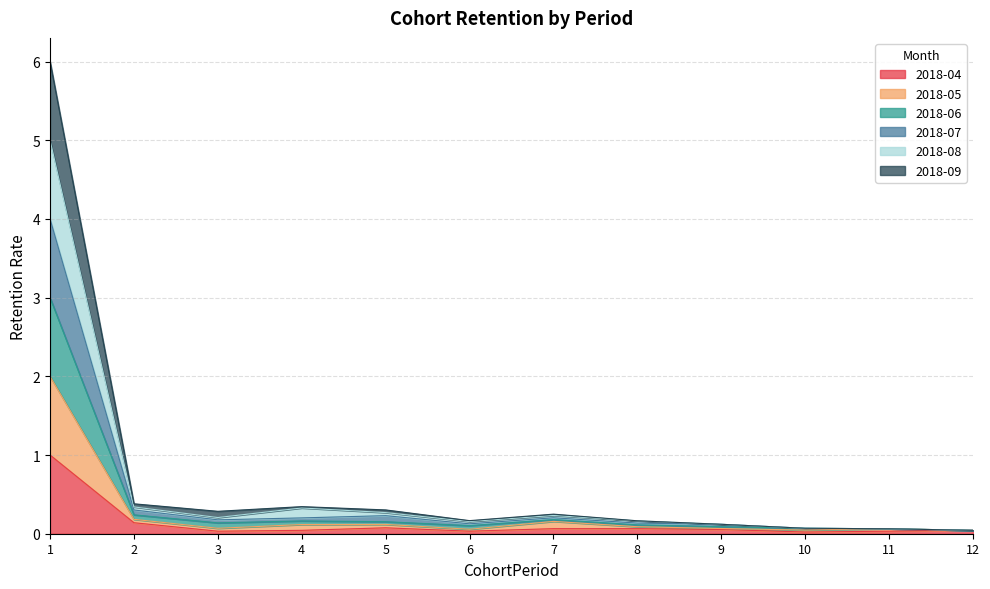

Between 8 and 9, which is larger?

8